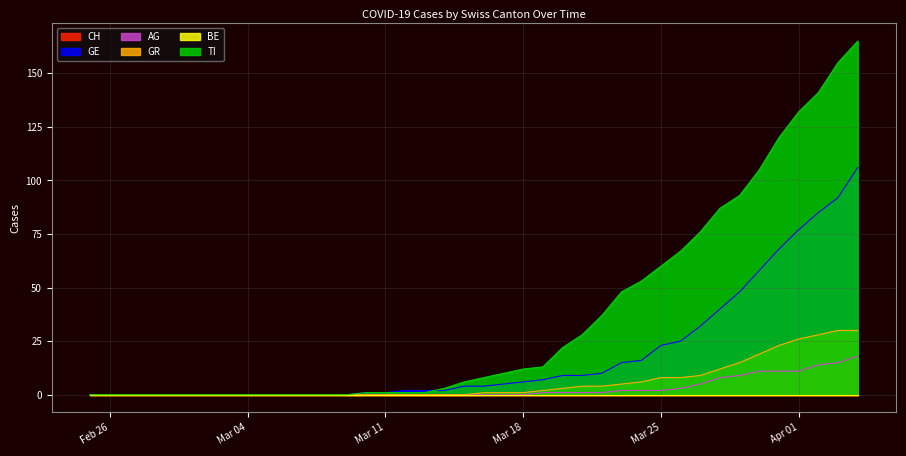

Is it true that AG equals -11 at Mar 04?

False